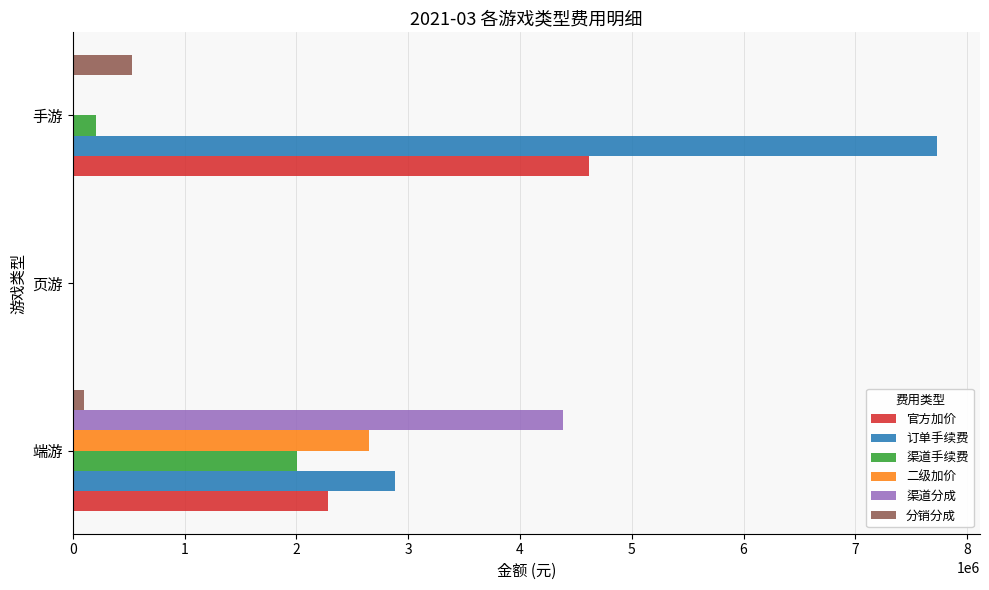

What is the sum of all 渠道分成 values?

4384204.4